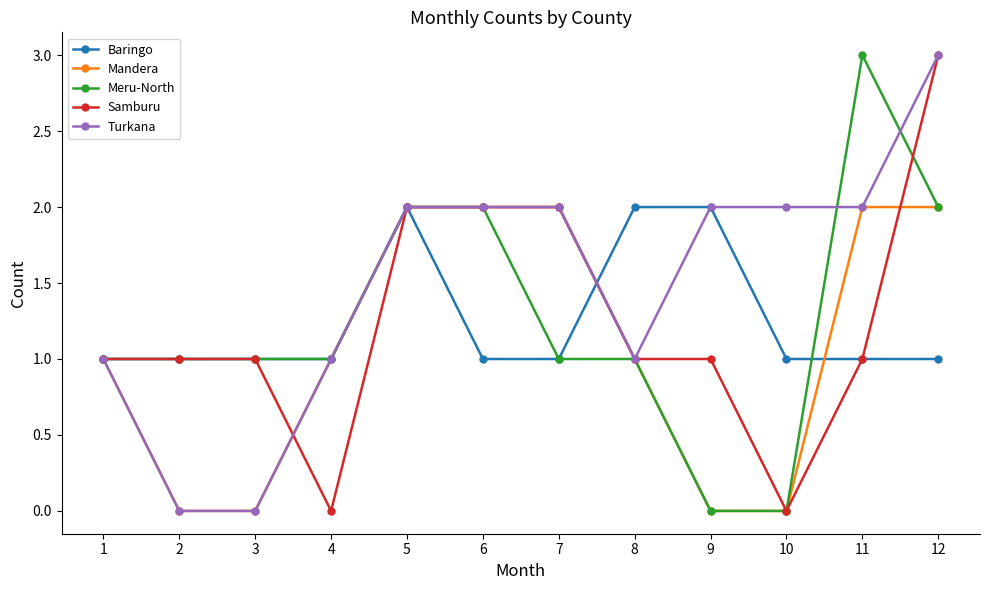

What is the value of the Baringo point at the 9th from the left?

2